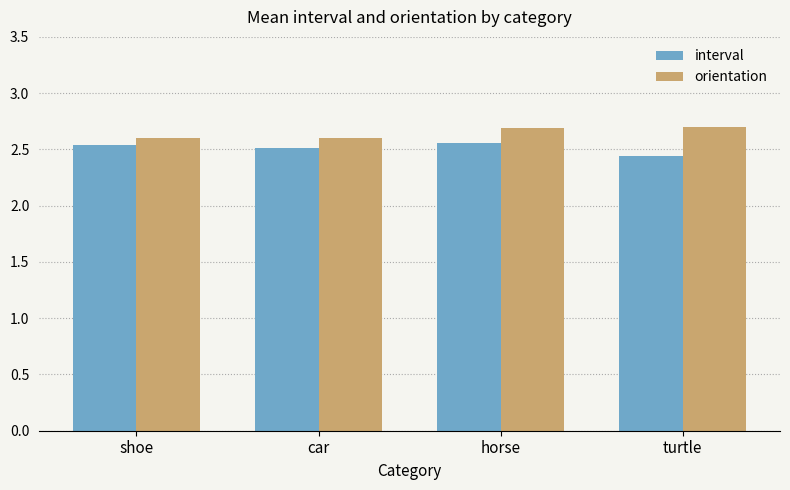

What position from the right is horse?

2